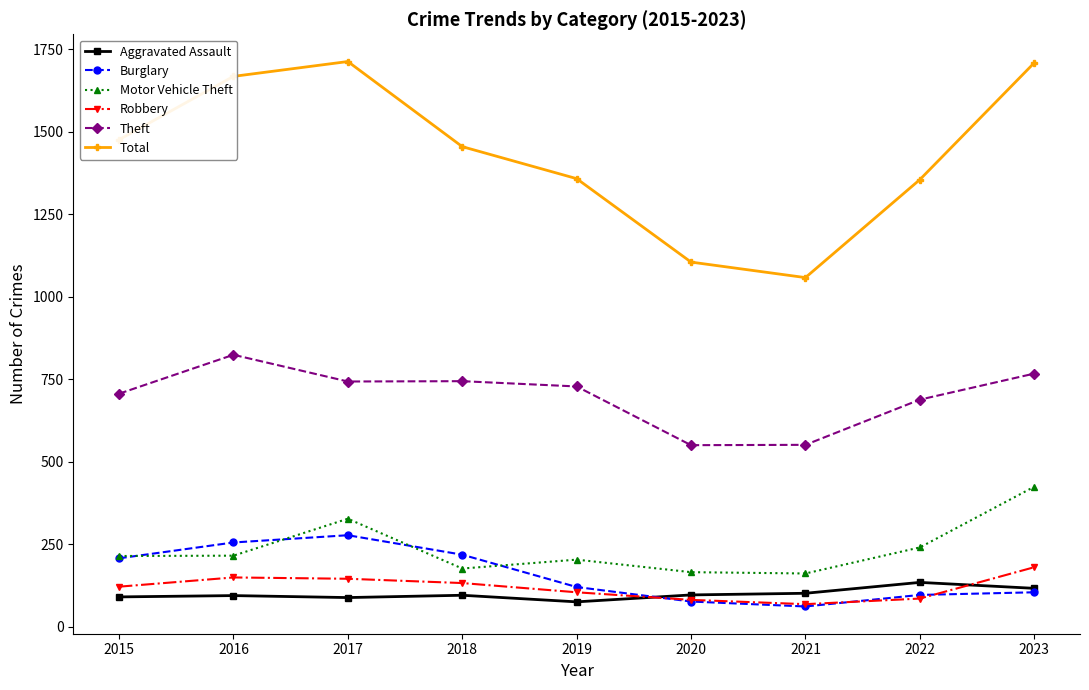

In Theft, how many points are lower than both neighbors (excluding endpoints)?

2